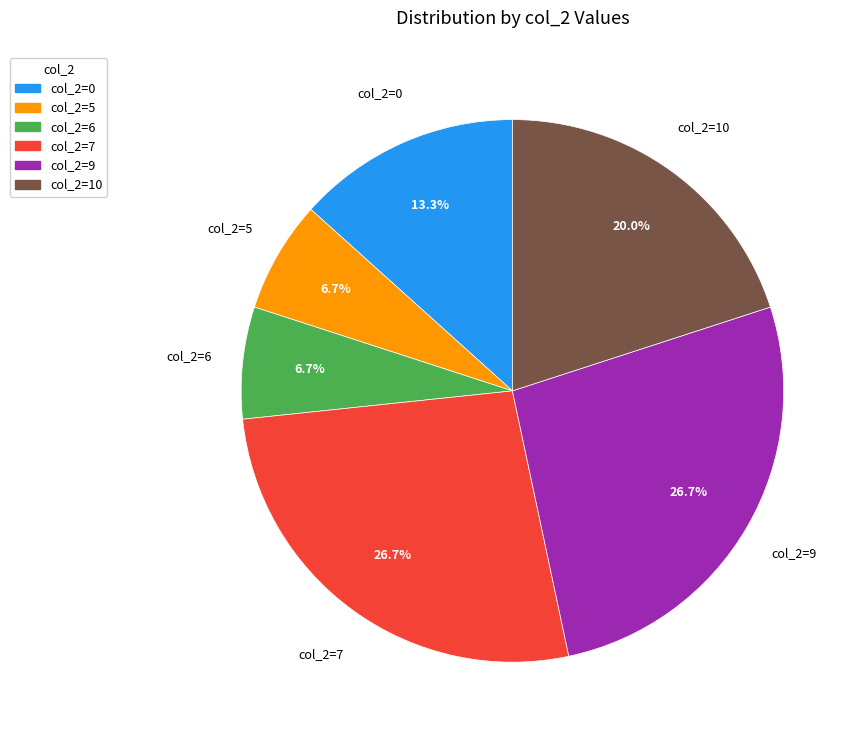

How many segments does this pie chart have?

6